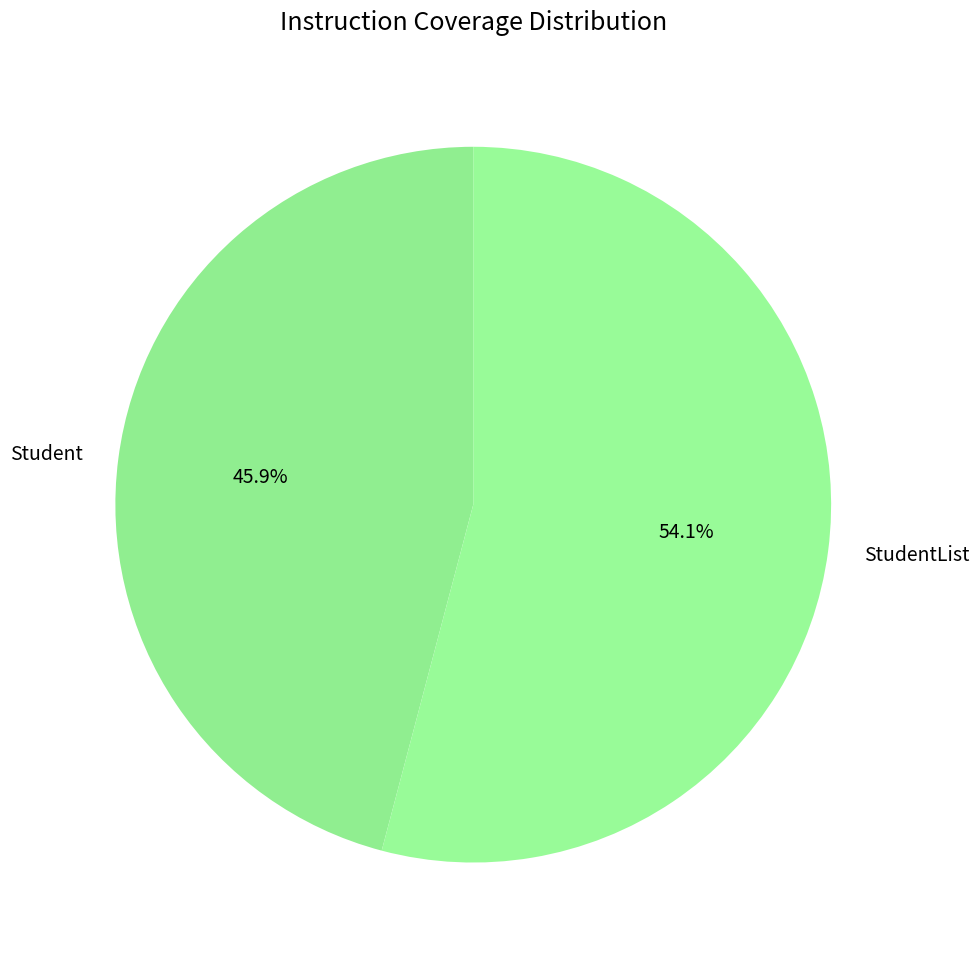

To the nearest percent, what percentage of the pie is Student?

46%